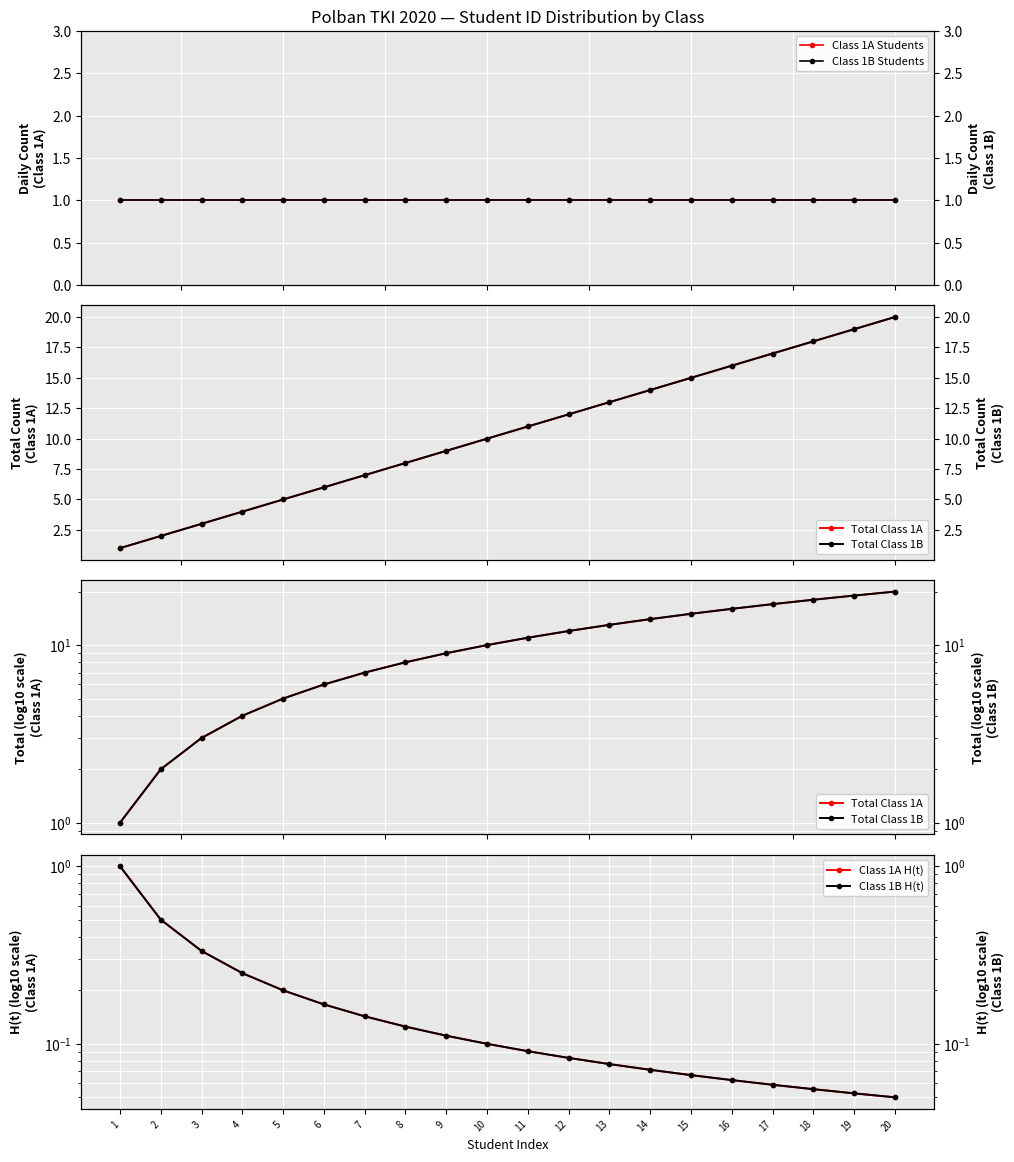

What is the value of the Class 1A H(t) point at the 12th from the left?

0.1